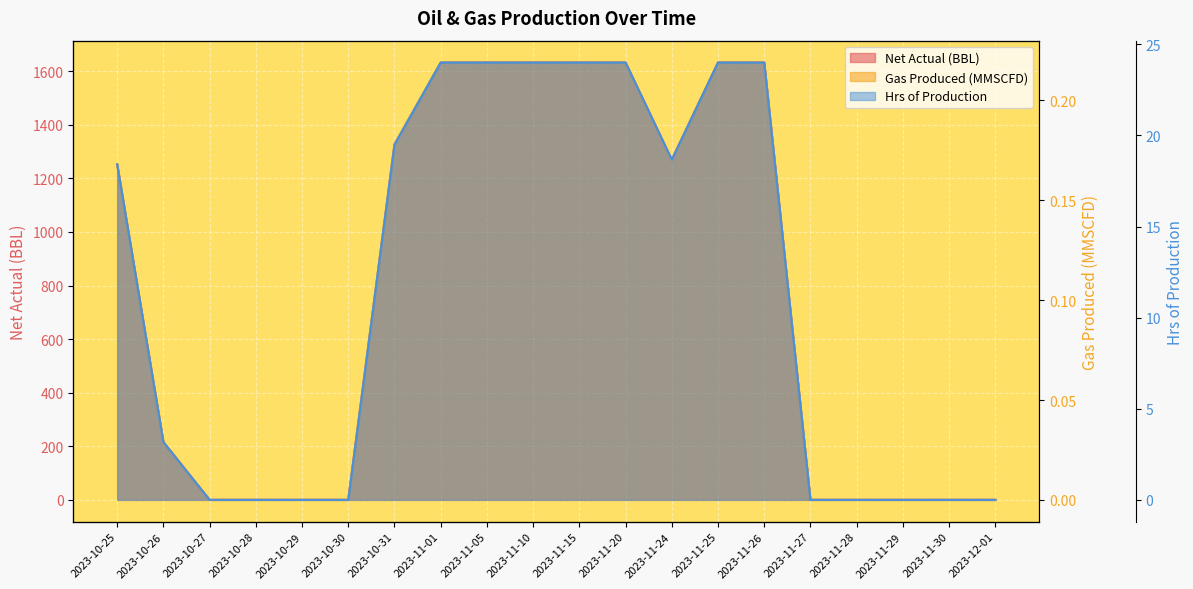

Which series has the largest total across all categories?

Net Actual (BBL)